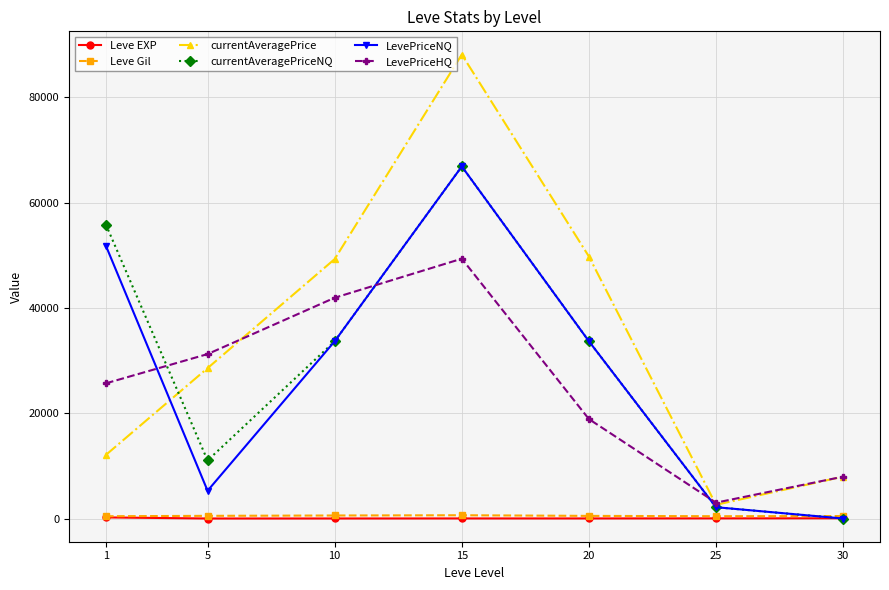

True or false: currentAveragePrice and Leve EXP cross at least once.

False